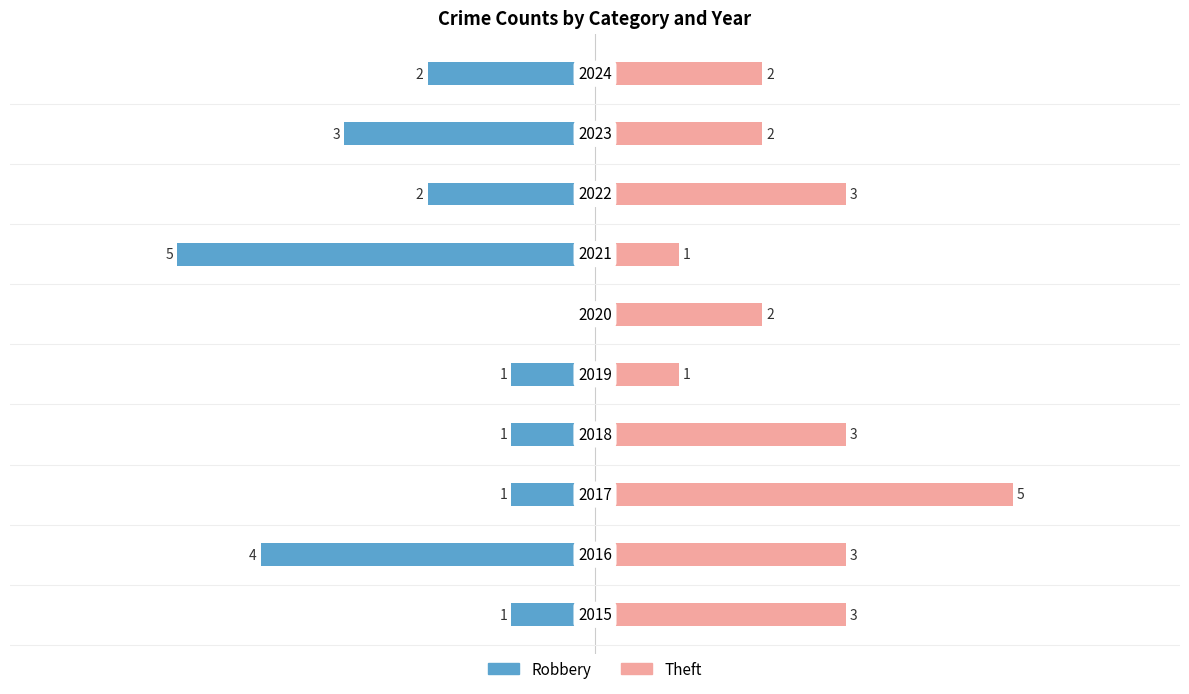

List the series in order of their peak value, highest first.

Theft, Robbery